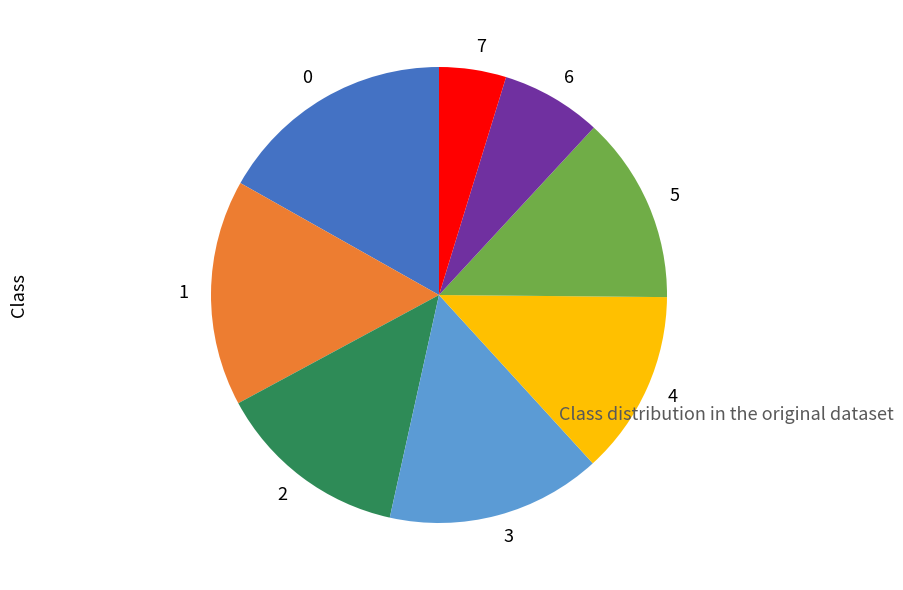

Which slice is the largest?

0